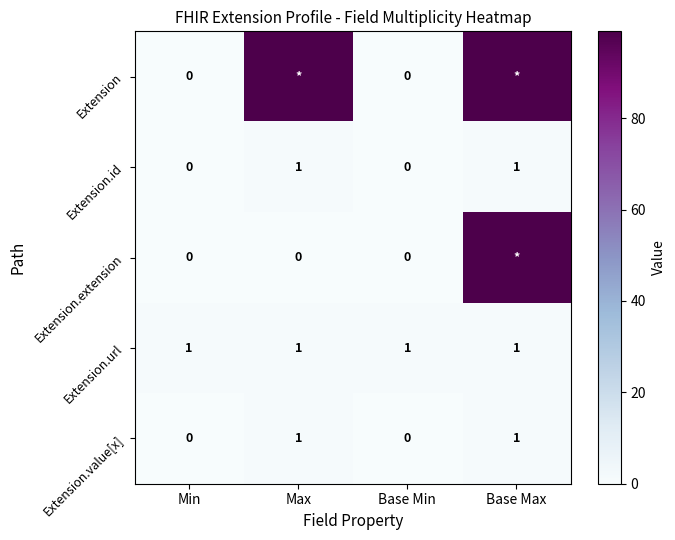

How many Extension.id values are between 0 and 1?

4